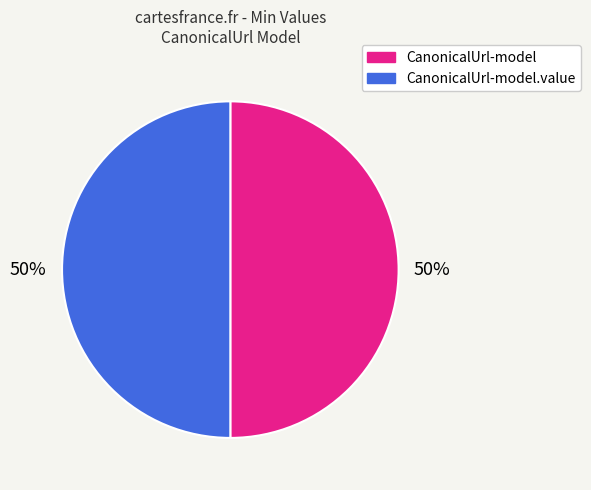

To the nearest percent, what is the average slice percentage?

50%